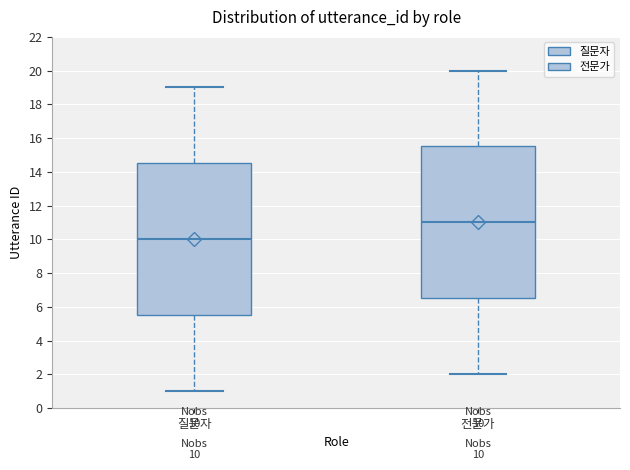

Which box has the highest median line?

전문가